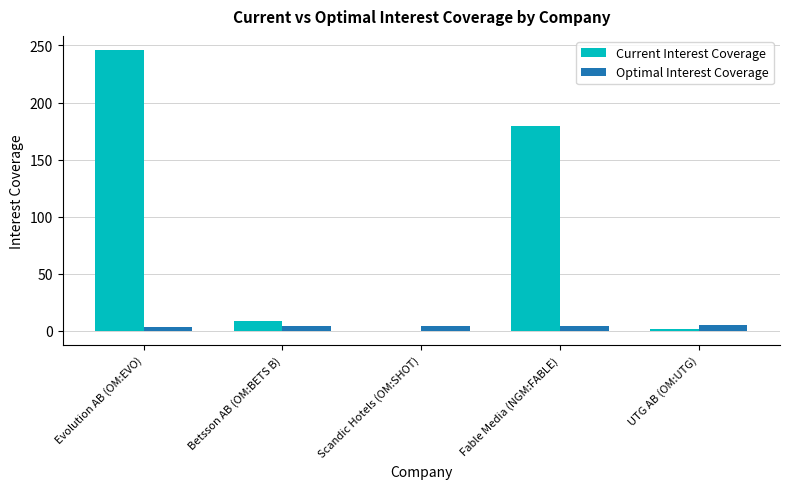

What is the greatest value displayed?

246.1